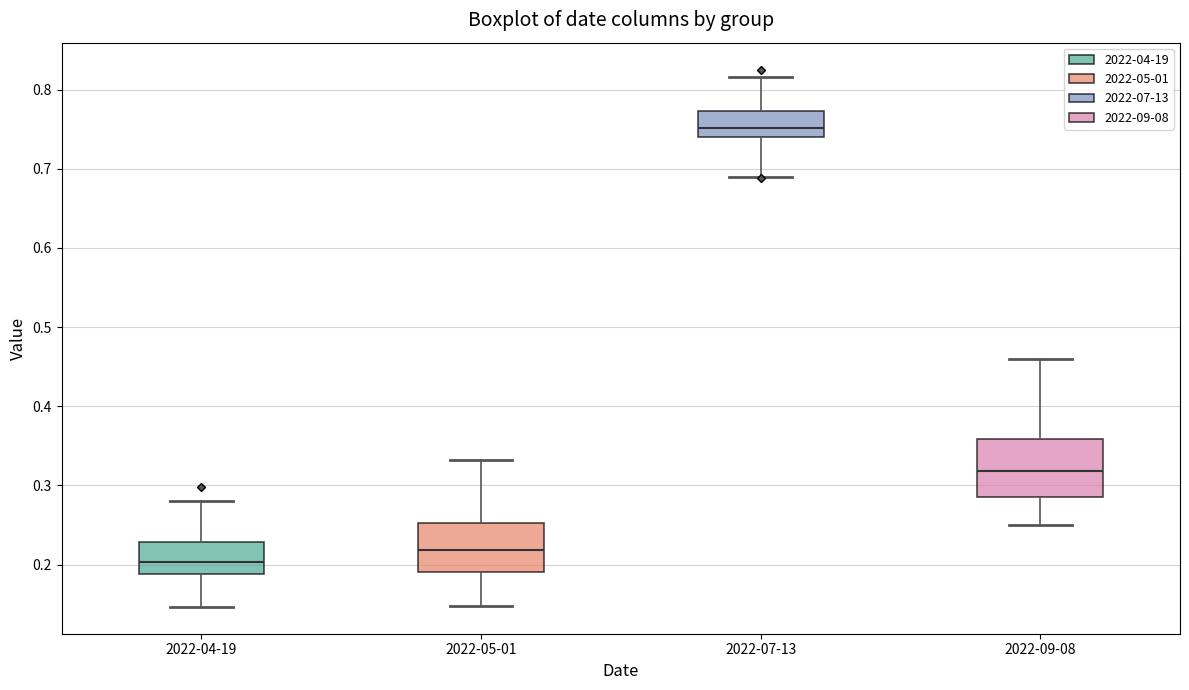

Reading left to right, transcribe this box plot: for each box, give where its median line is, the range the box spans, and where its two whiskers end, as read against the y-axis. The values are not printed on the chart, so give them approximately, as read against the axis.

2022-04-19: median 0.20, box 0.19 to 0.23, whiskers 0.15 to 0.28
2022-05-01: median 0.22, box 0.19 to 0.25, whiskers 0.15 to 0.33
2022-07-13: median 0.75, box 0.74 to 0.77, whiskers 0.69 to 0.82
2022-09-08: median 0.32, box 0.29 to 0.36, whiskers 0.25 to 0.46